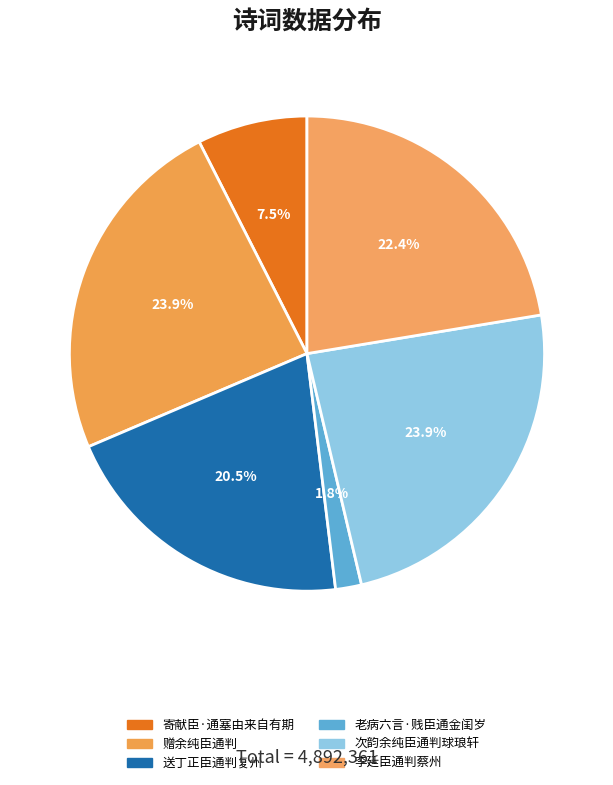

To the nearest percent, what is the average slice percentage?

17%